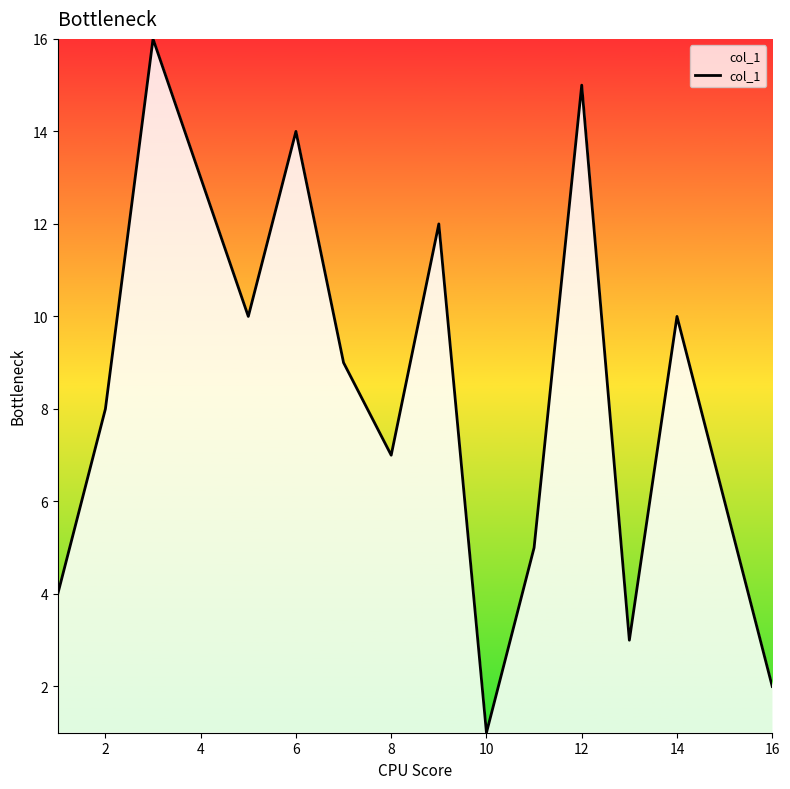

What is the greatest value displayed?

16